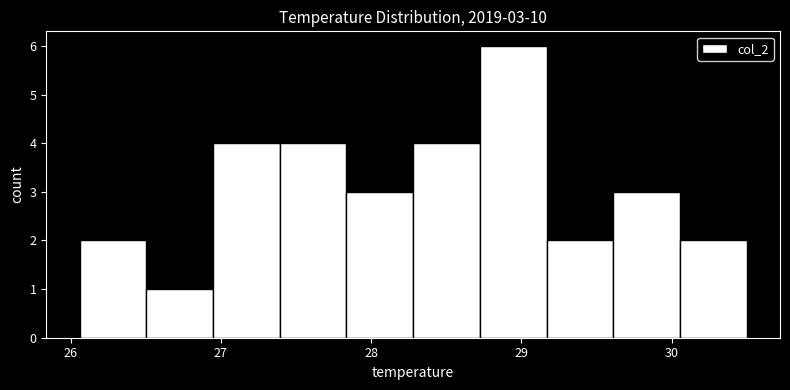

Over which range of the x-axis is the bar tallest?

28.7 to 29.2